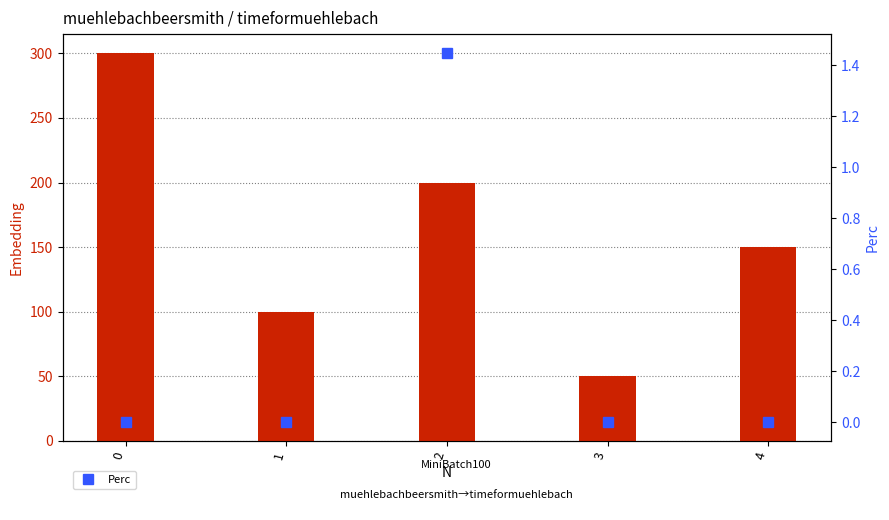

What is the sum of all Embedding values?

800.0